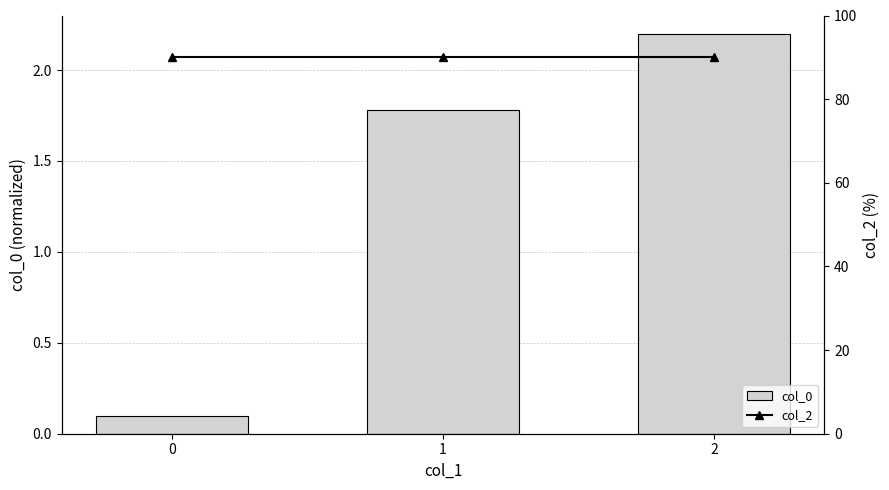

What is the value of the col_0 bar at the 2nd from the left?

1.8